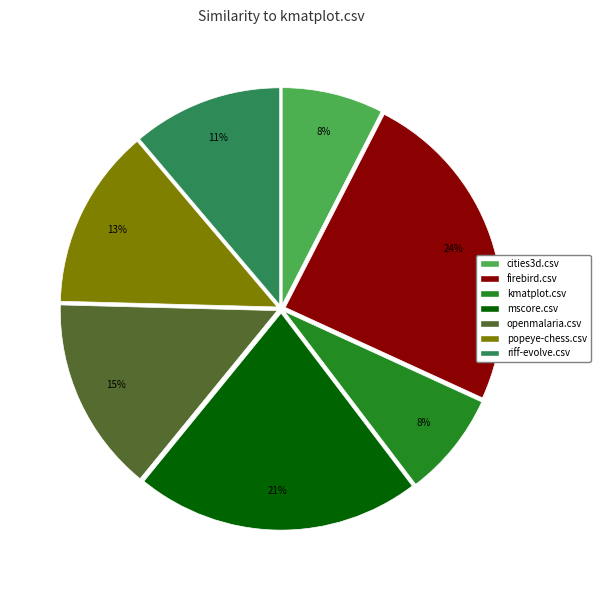

Does popeye-chess.csv account for over 50% of the chart?

No